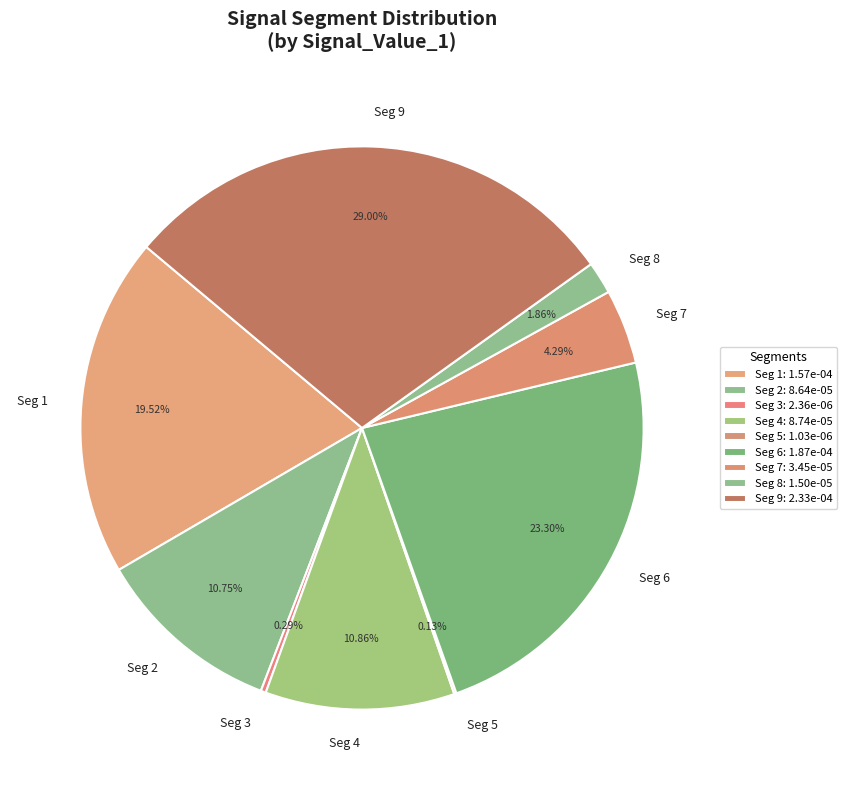

Which slice is the largest?

signal segment 9